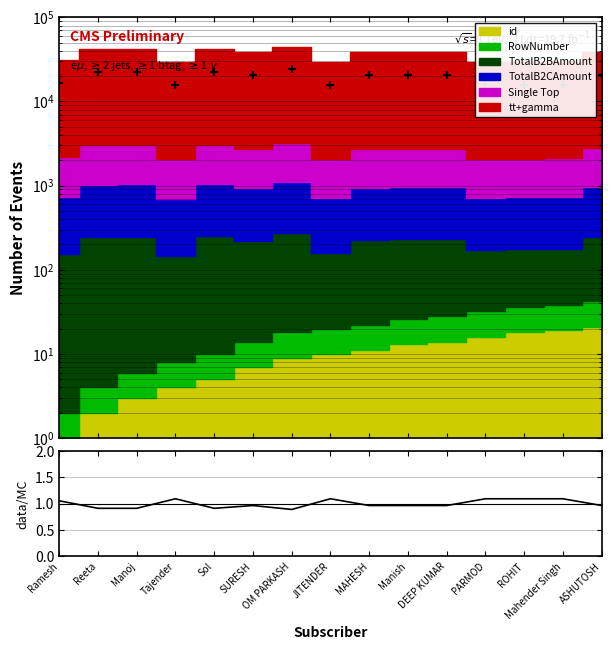

List the labels in order of 2012 data value, smallest first.

Tajender, JITENDER, PARMOD, ROHIT, Mahender Singh, Ramesh, SURESH, MAHESH, Manish, DEEP KUMAR, ASHUTOSH, Reeta, Manoj, Sol, OM PARKASH